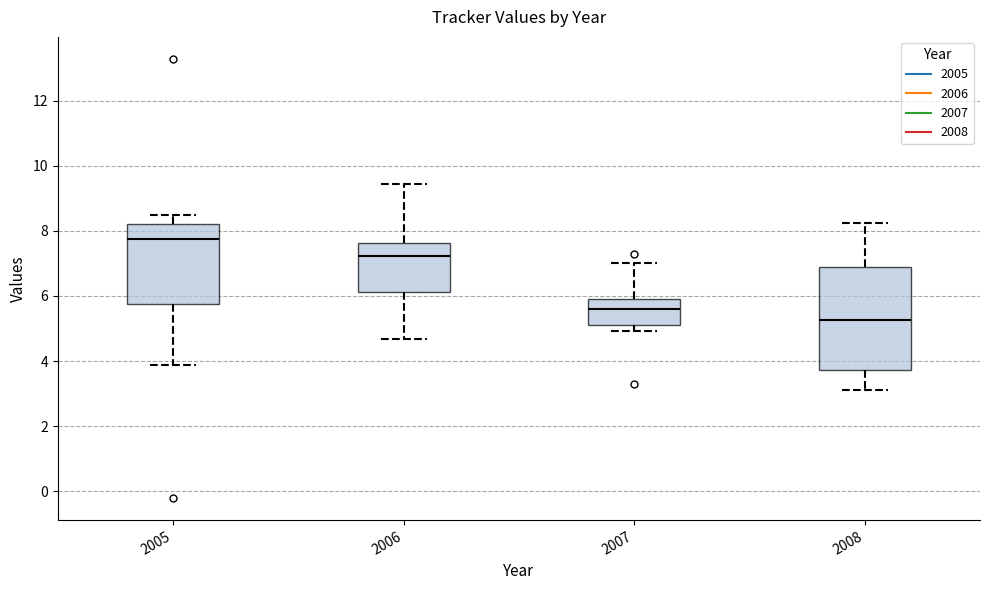

Reading left to right, transcribe this box plot: for each box, give where its median line is, the range the box spans, and where its two whiskers end, as read against the y-axis. The values are not printed on the chart, so give them approximately, as read against the axis.

2005: median 7.8, box 5.8 to 8.2, whiskers 3.8 to 8.4
2006: median 7.2, box 6.2 to 7.6, whiskers 4.6 to 9.4
2007: median 5.6, box 5.0 to 5.8, whiskers 5.0 (just below the box's lower edge) to 7.0
2008: median 5.2, box 3.8 to 6.8, whiskers 3.2 to 8.2